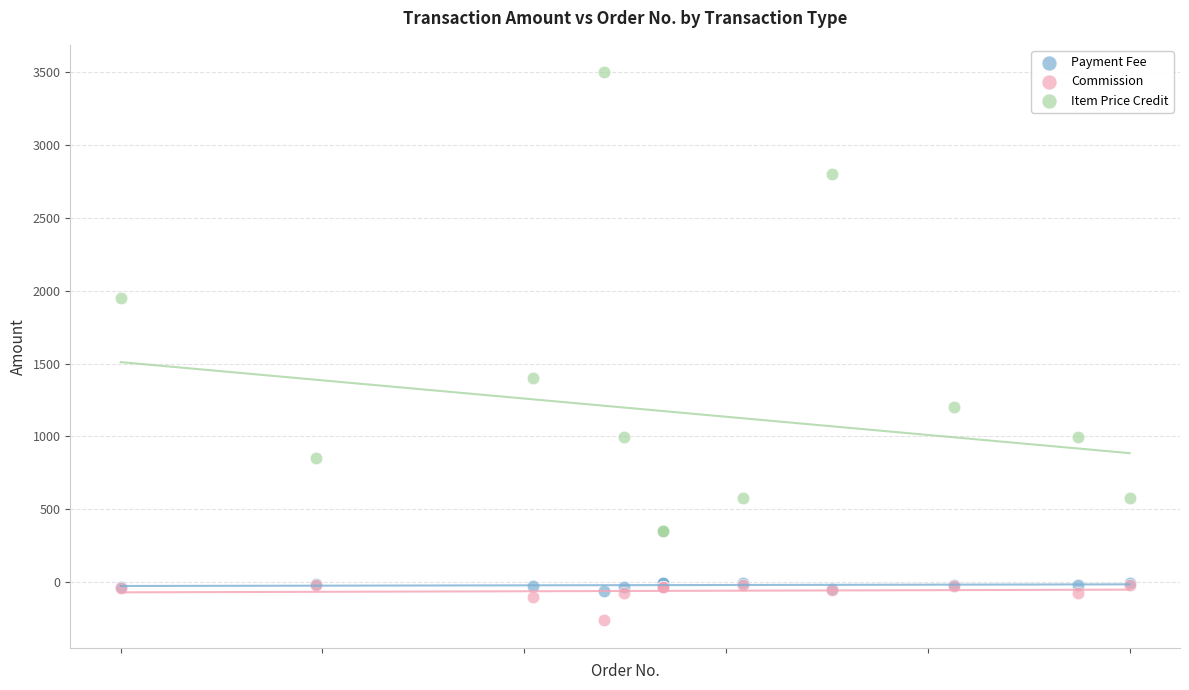

Across all series, what Y value is closest to 1618?

1400.0